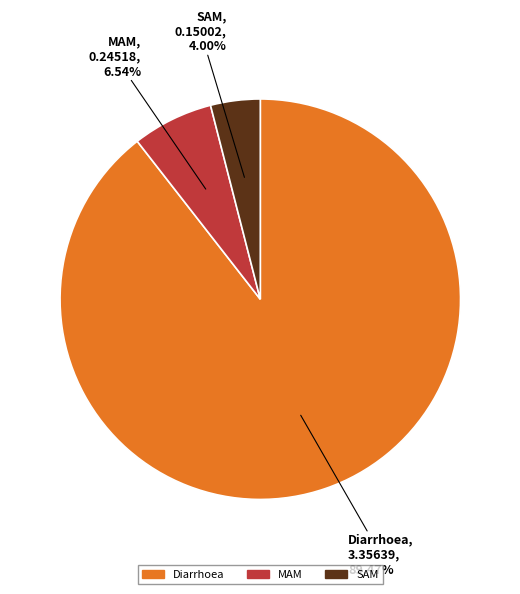

To the nearest percent, what portion does Diarrhoea represent?

89%